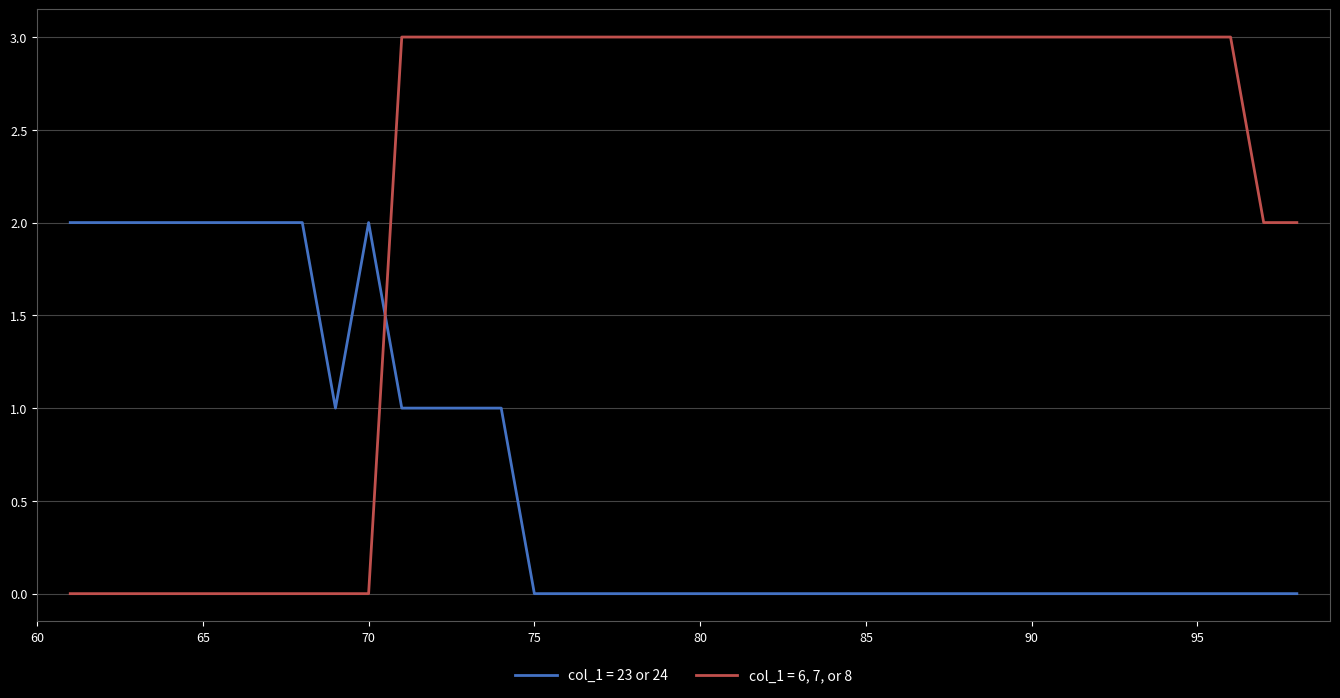

True or false: col_1 = 23 or 24 and col_1 = 6, 7, or 8 cross at least once.

True